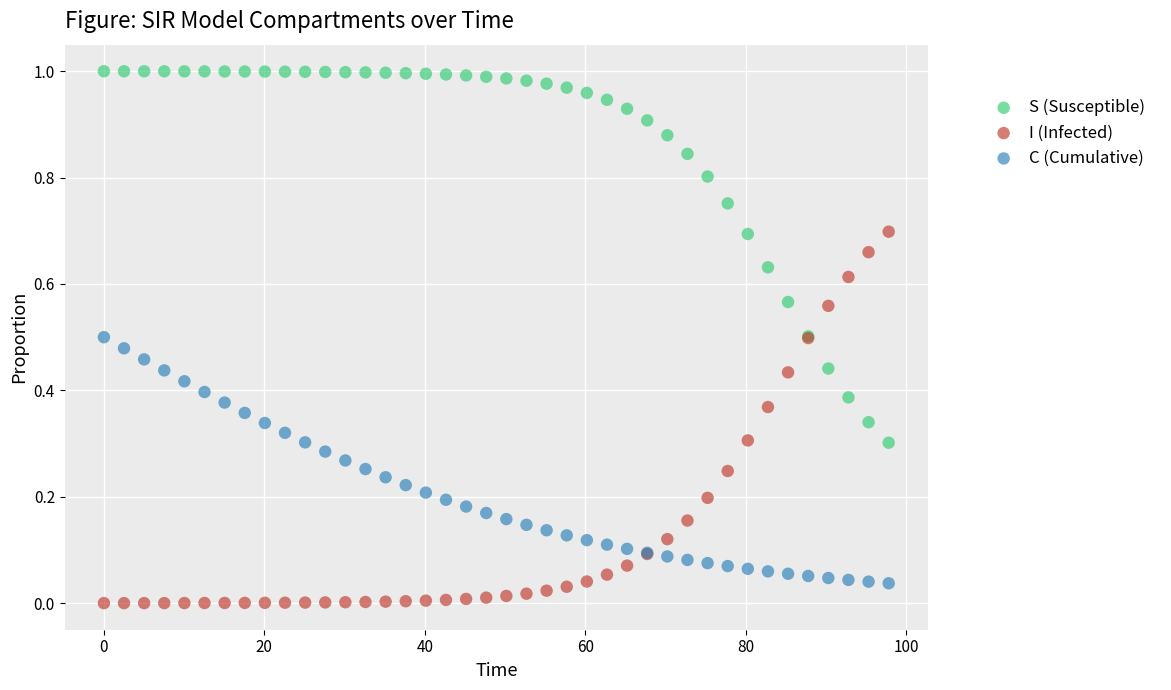

Which series reaches the minimum Y coordinate?

I (Infected)